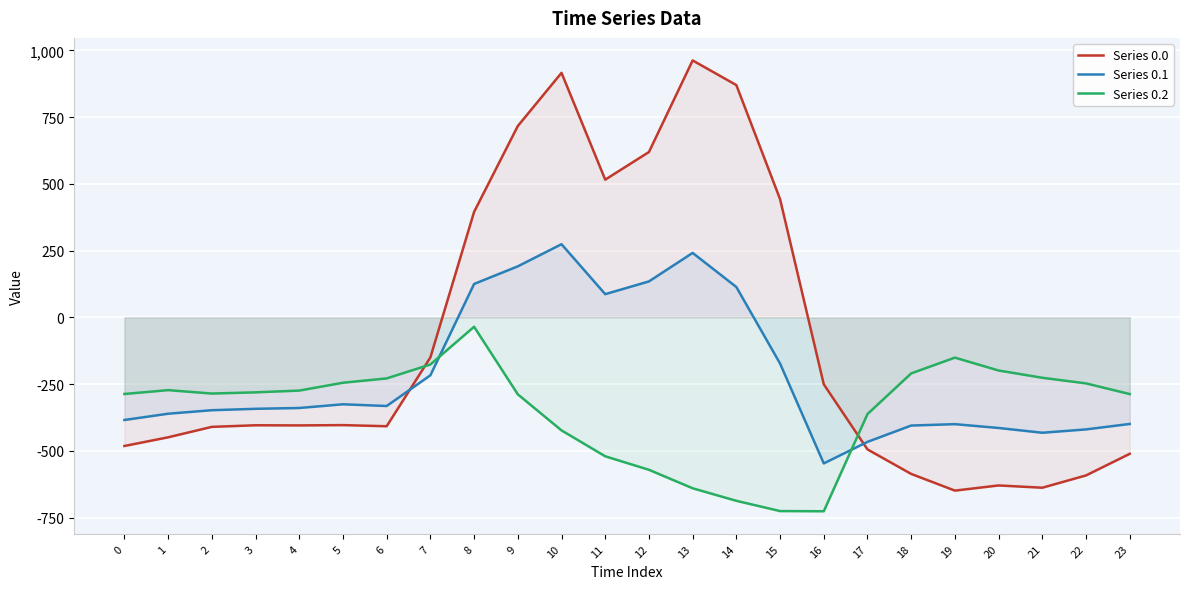

What is the spread (max minus min) of values at 3?

123.4